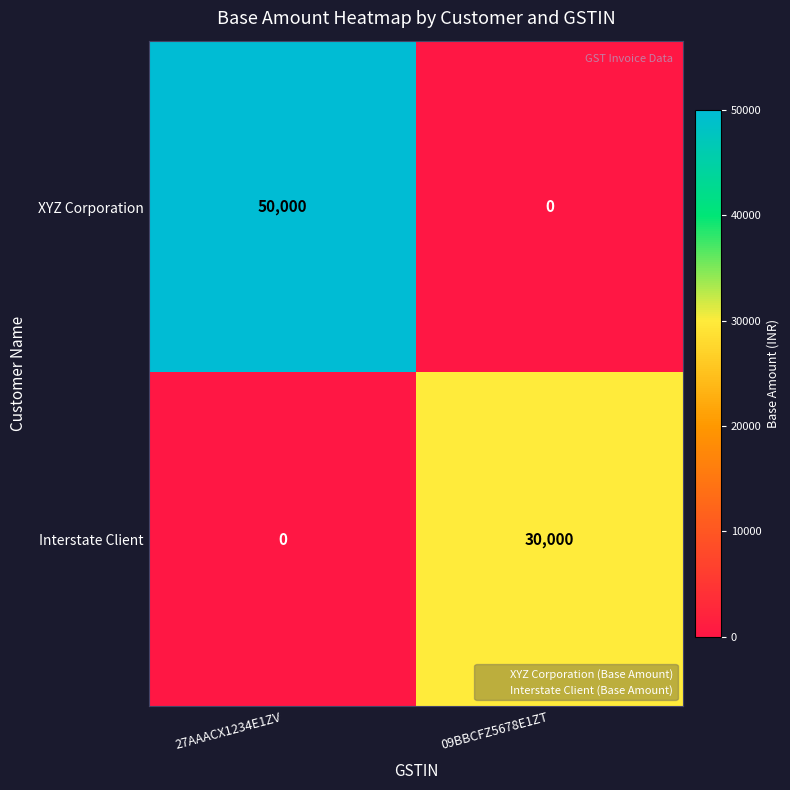

Which series has the widest spread of values?

XYZ Corporation